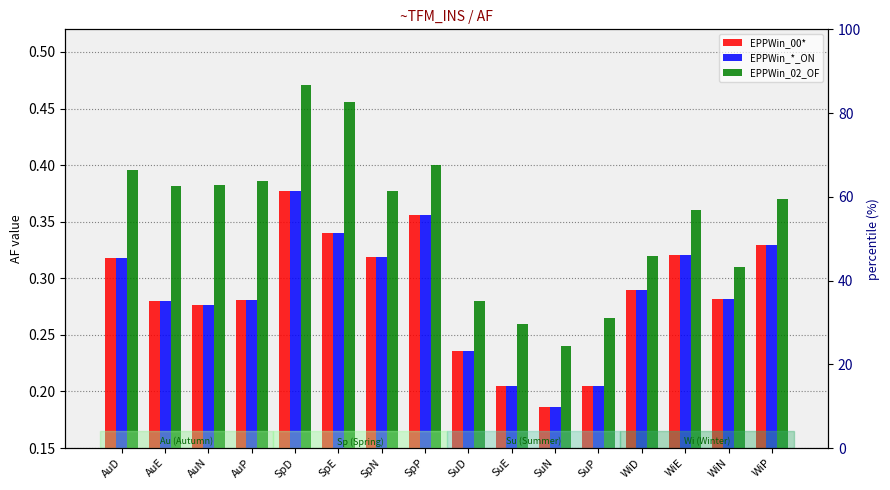

The EPPWin_02_OF series shows 0.3 at SuD. True or false?

True